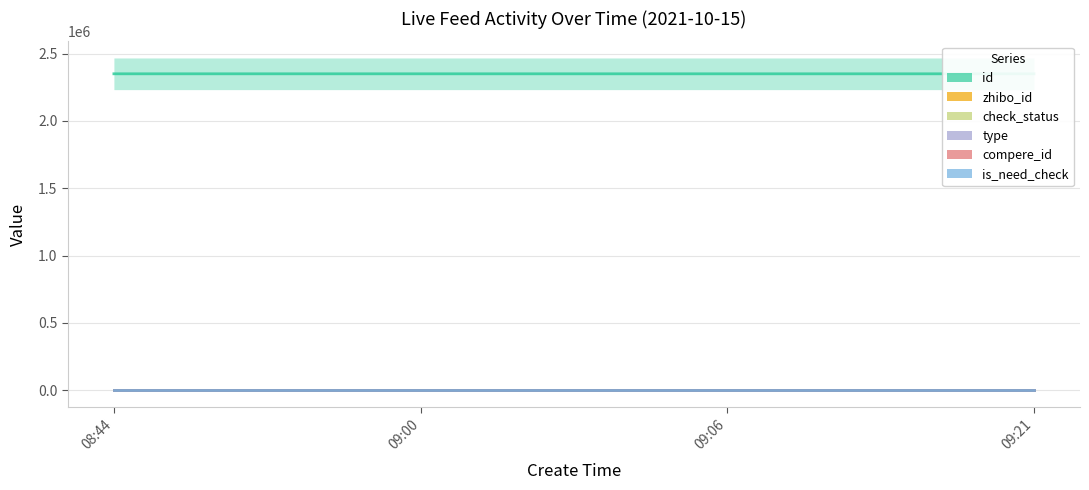

Is the value of zhibo_id at 09:21 greater than the value of id at 09:21?

No